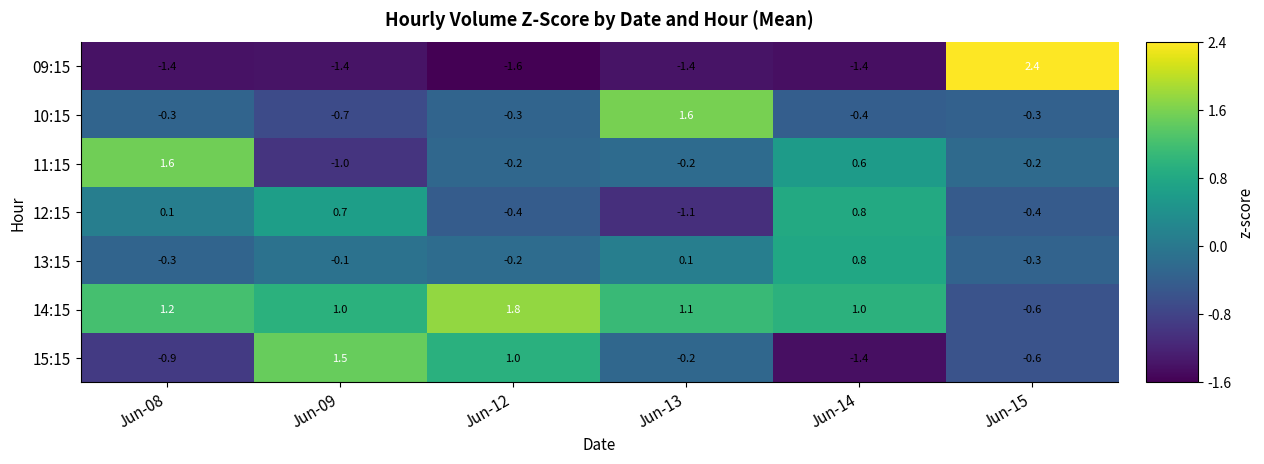

Rank the series at Jun-09 from highest to lowest value.

15:15, 14:15, 12:15, 13:15, 10:15, 11:15, 09:15